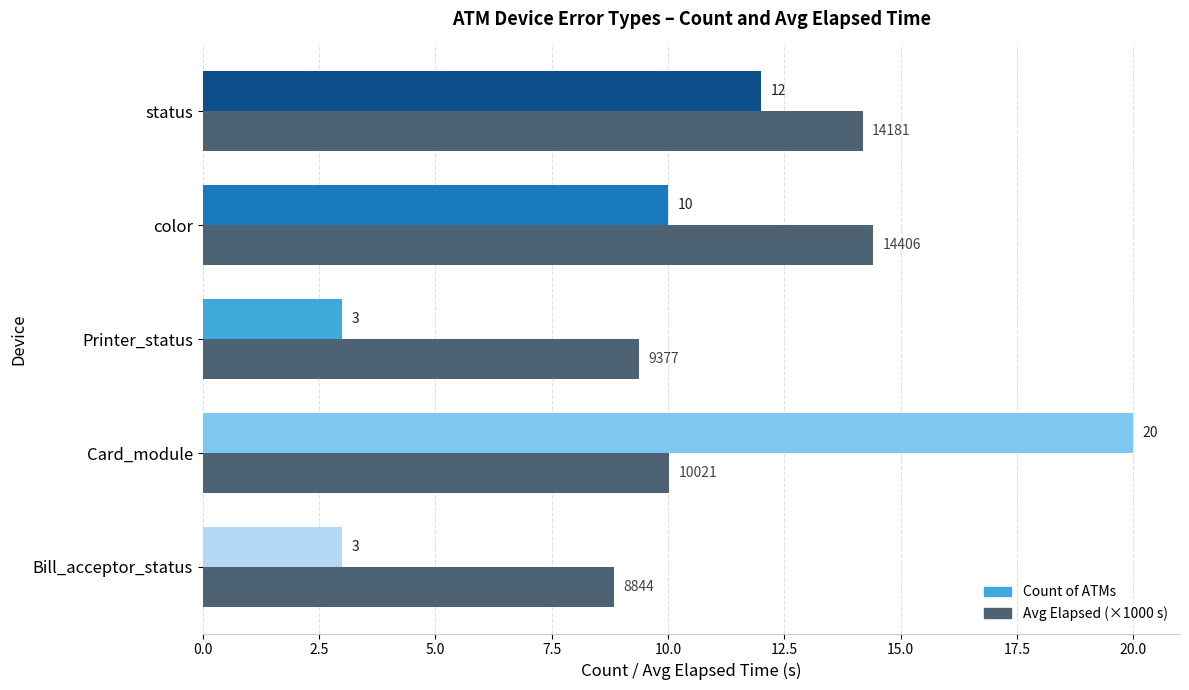

How many distinct data groups are displayed?

2